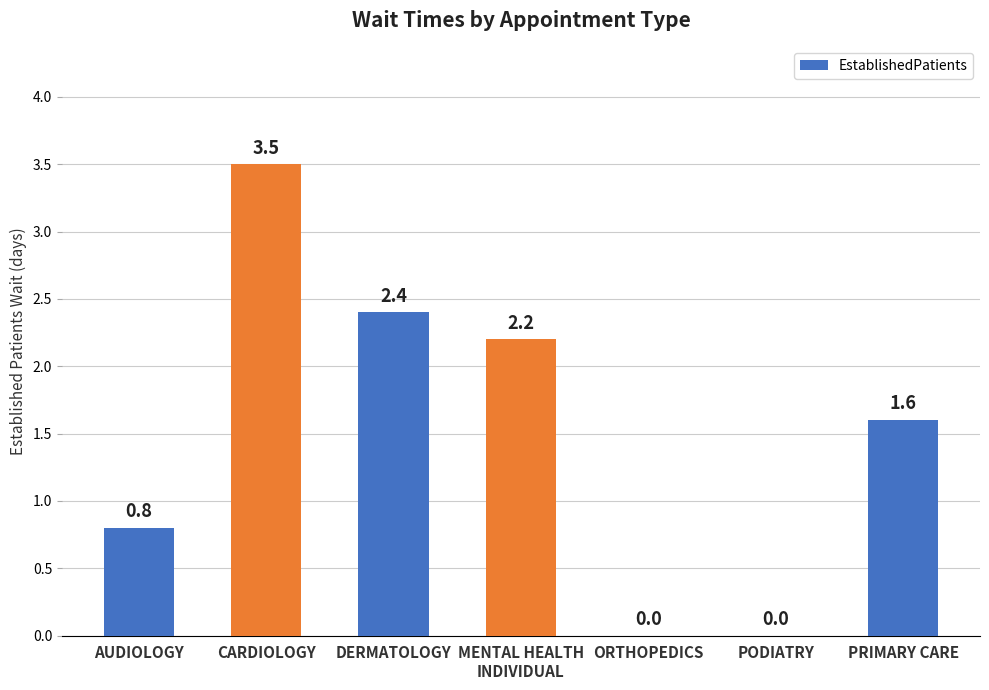

Reading right to left, what are all the values shown in this chart?

PRIMARY CARE=1.6	PODIATRY=0.0	ORTHOPEDICS=0.0	MENTAL HEALTH
INDIVIDUAL=2.2	DERMATOLOGY=2.4	CARDIOLOGY=3.5	AUDIOLOGY=0.8